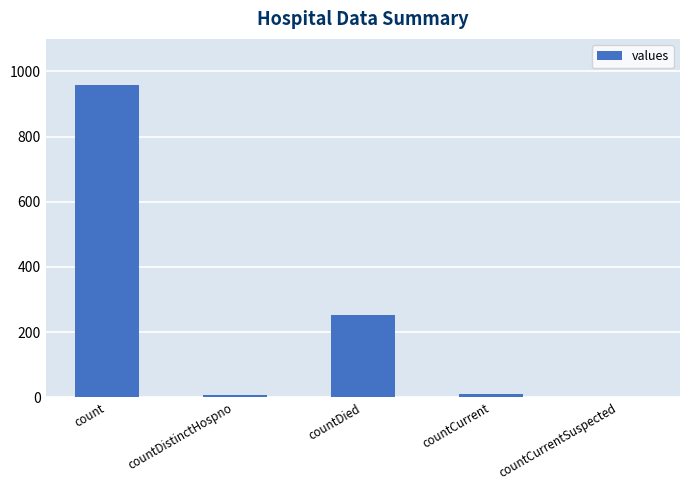

Which label corresponds to the largest value in the chart?

count